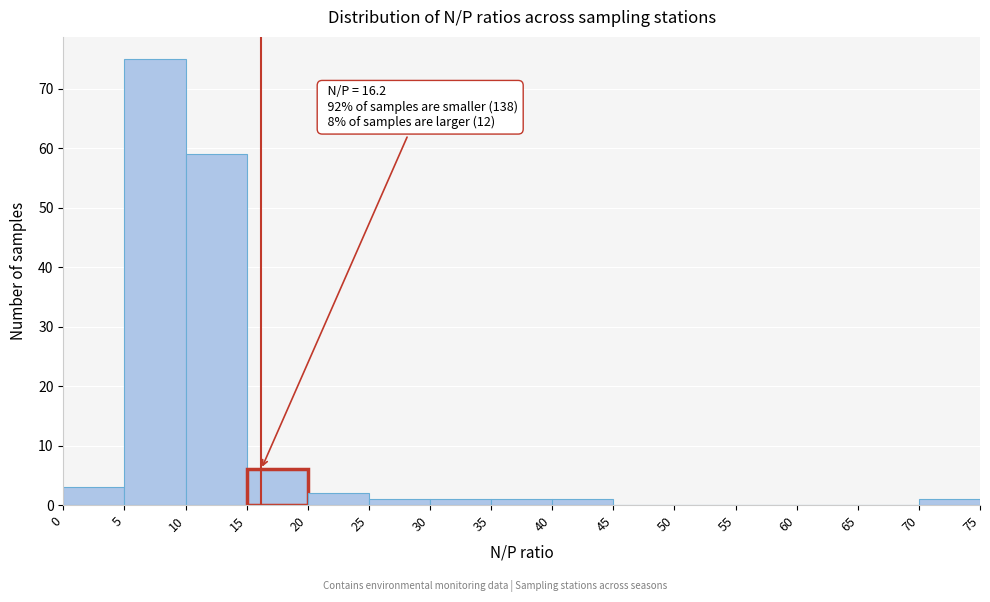

Over which range of the x-axis is the bar tallest?

5 to 10